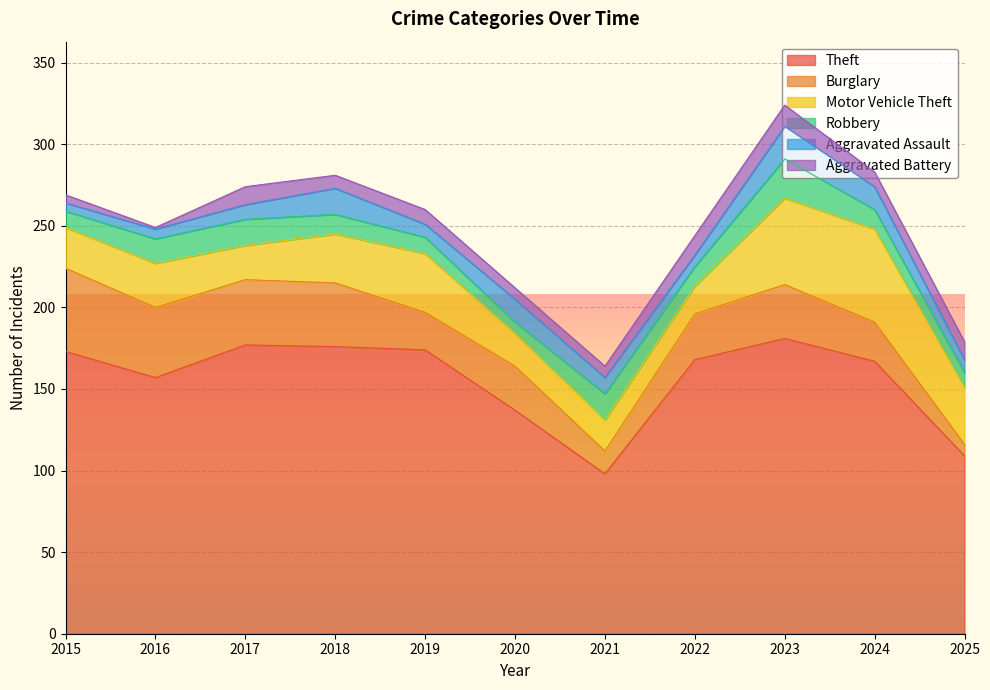

List the labels in order of Motor Vehicle Theft value, largest first.

2024, 2023, 2019, 2025, 2018, 2016, 2015, 2017, 2020, 2021, 2022